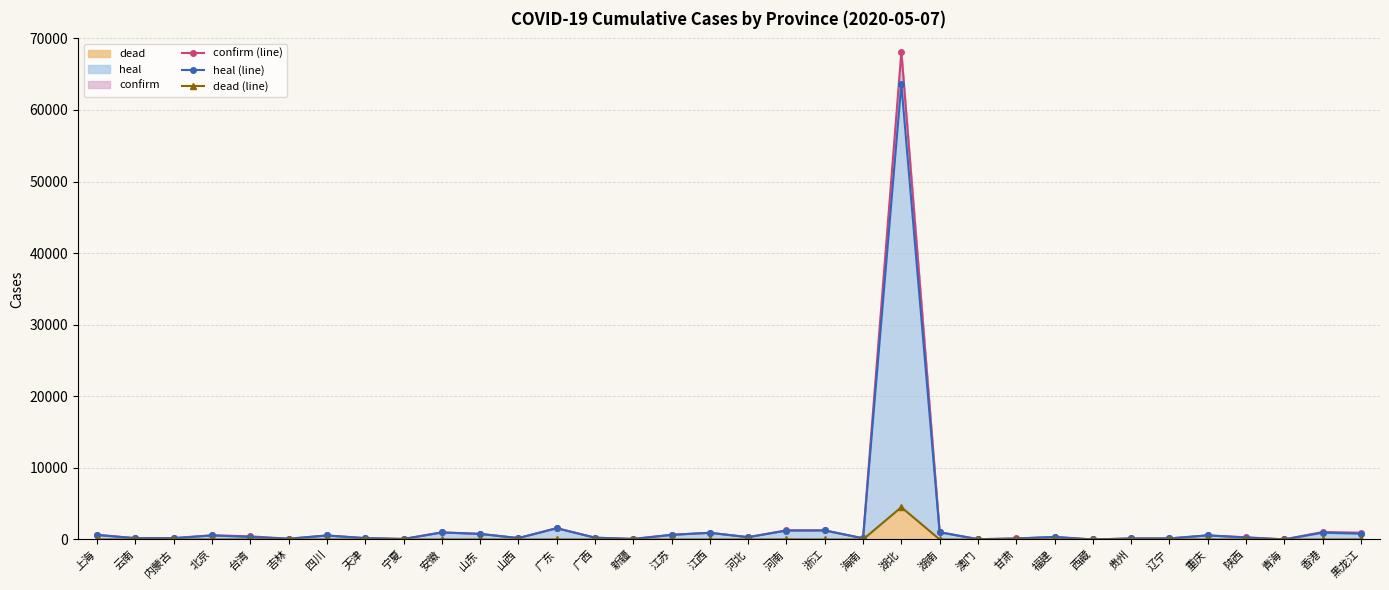

True or false: dead (line) and confirm (line) intersect in this chart.

False